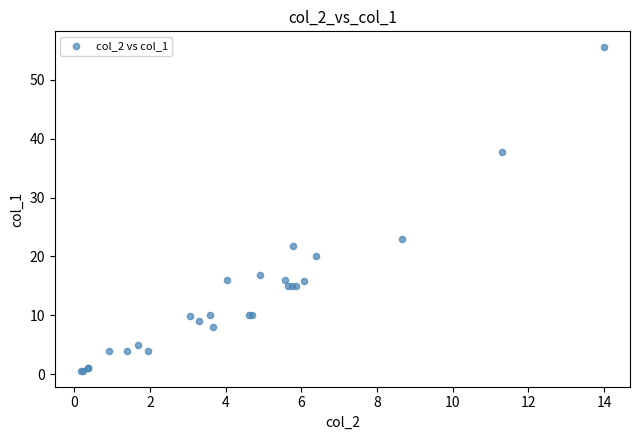

What Y value in the scatter plot is closest to 28?

23.0